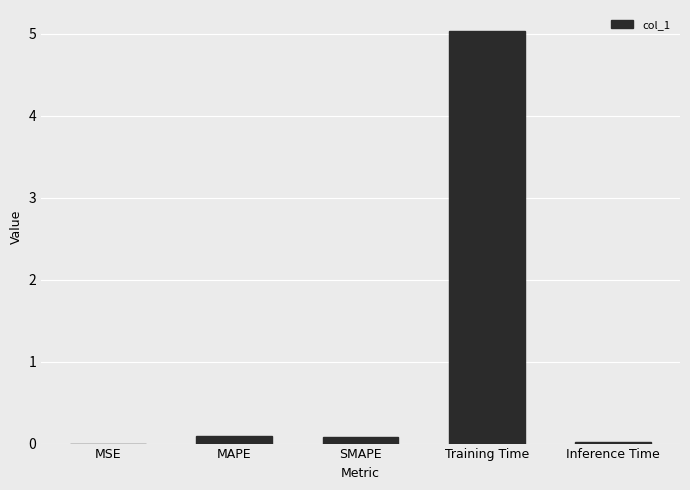

What is the sum of all values?

5.2